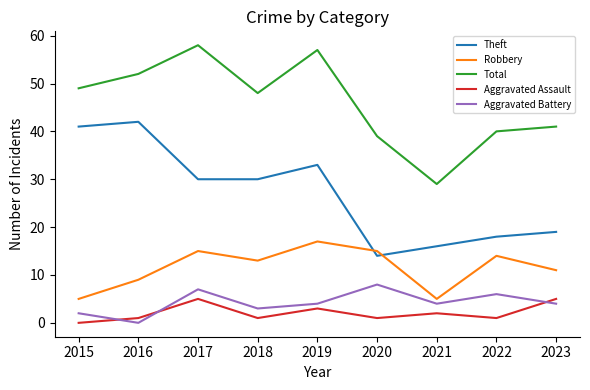

At which category does the chart reach its peak across all series?

2017